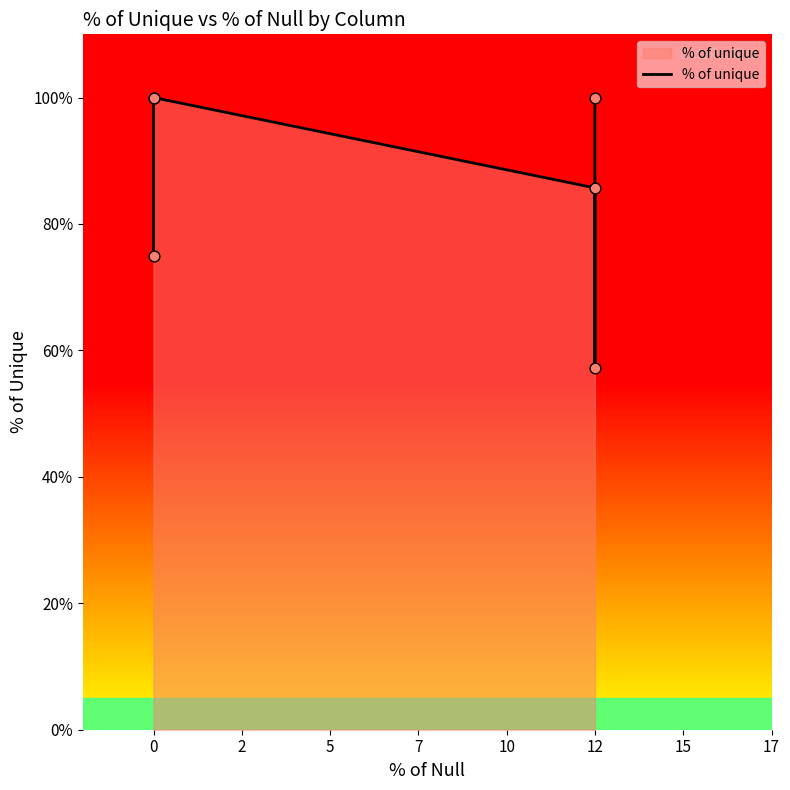

What is the change in value from 0 to 12?

+25.0